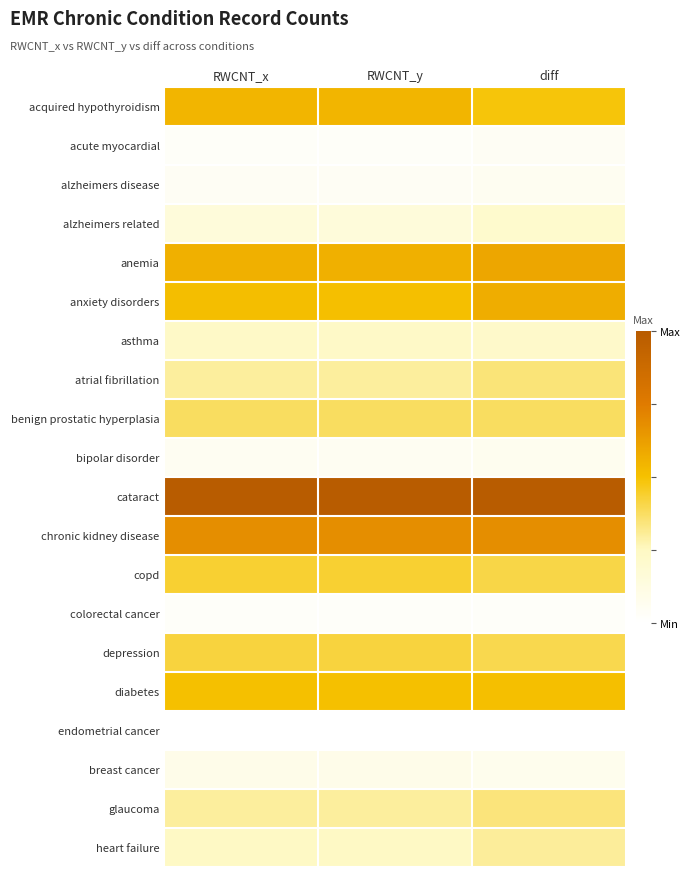

How many distinct data groups are displayed?

20